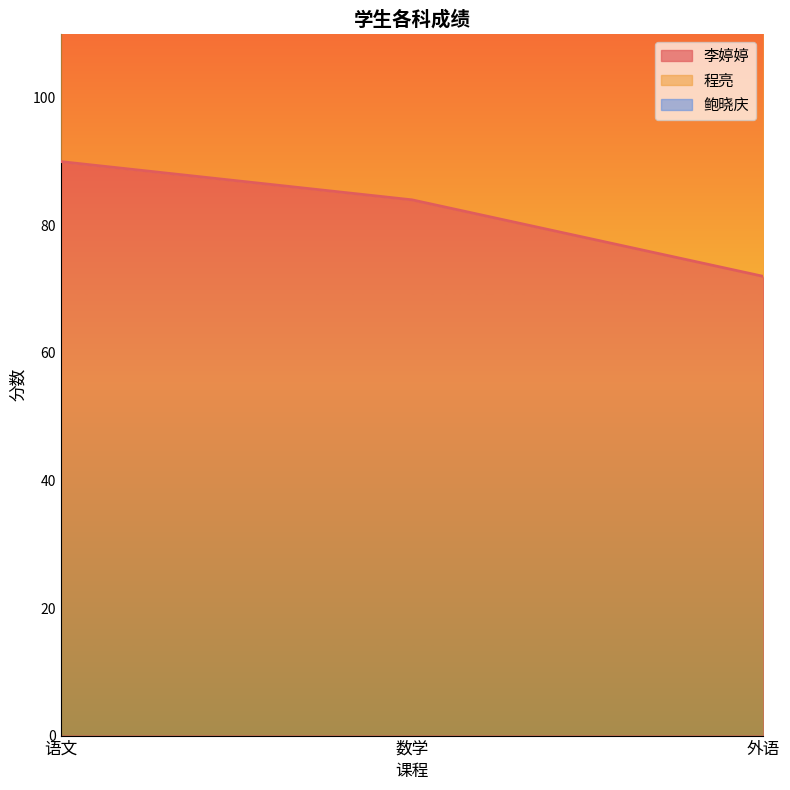

What is the value of the 李婷婷 point at the 3rd from the left?

72